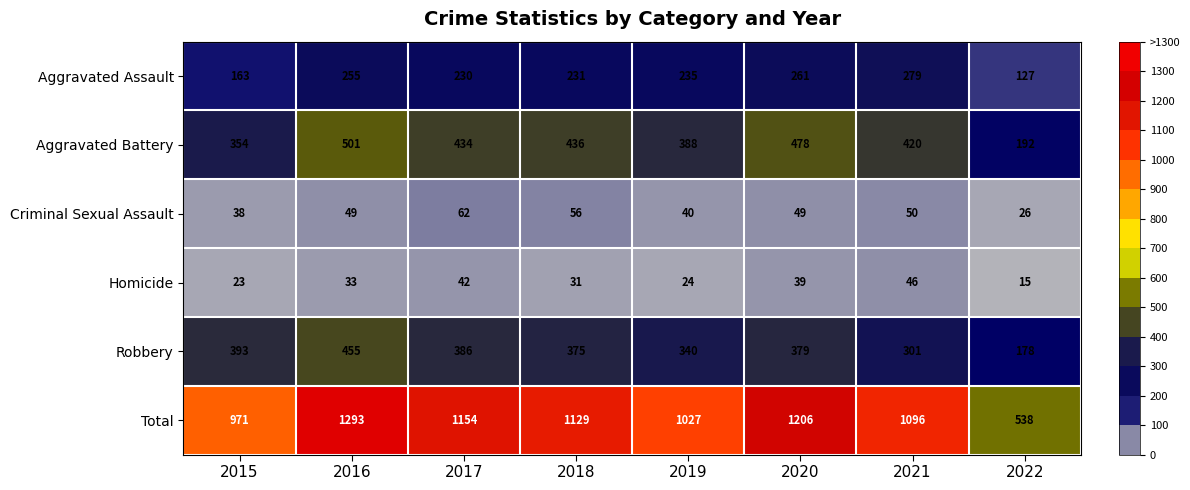

Which series has the largest range (max minus min)?

Total